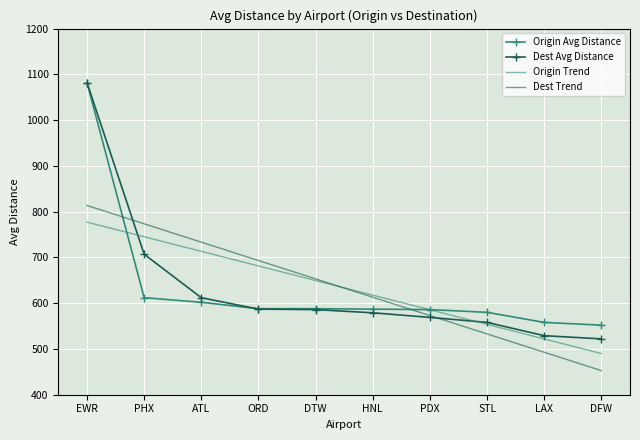

At which category is the sum across all series the highest?

EWR